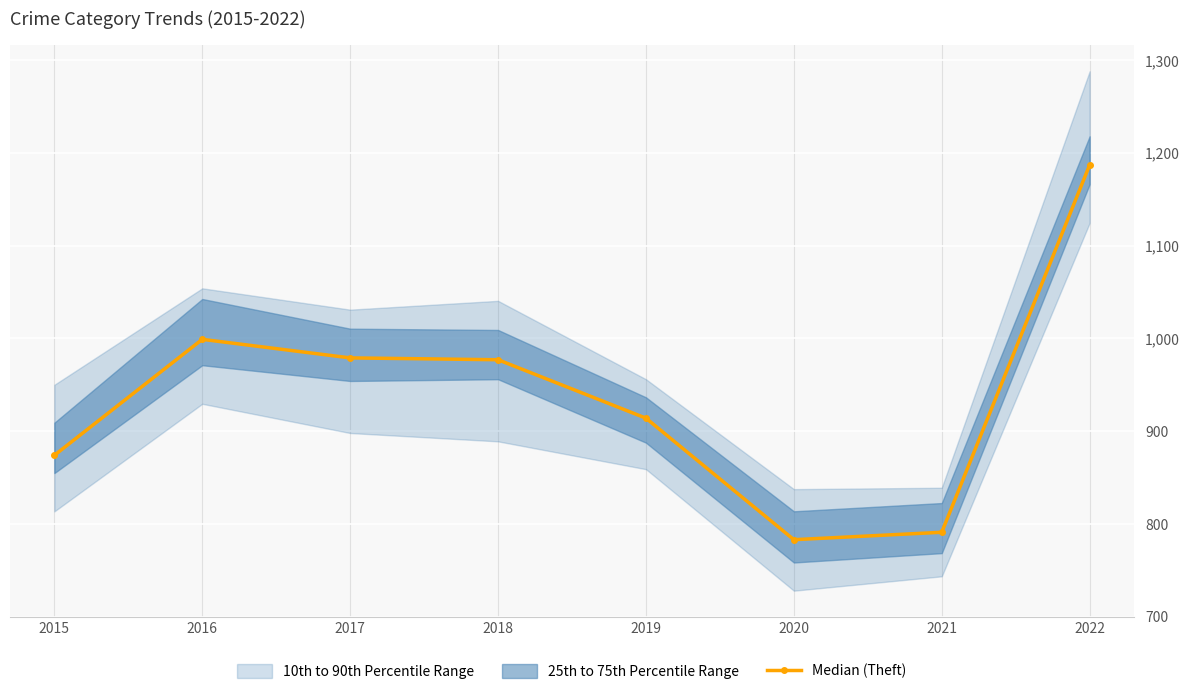

Approximately how many times larger is the value at 2022 compared to 2019?

1.3